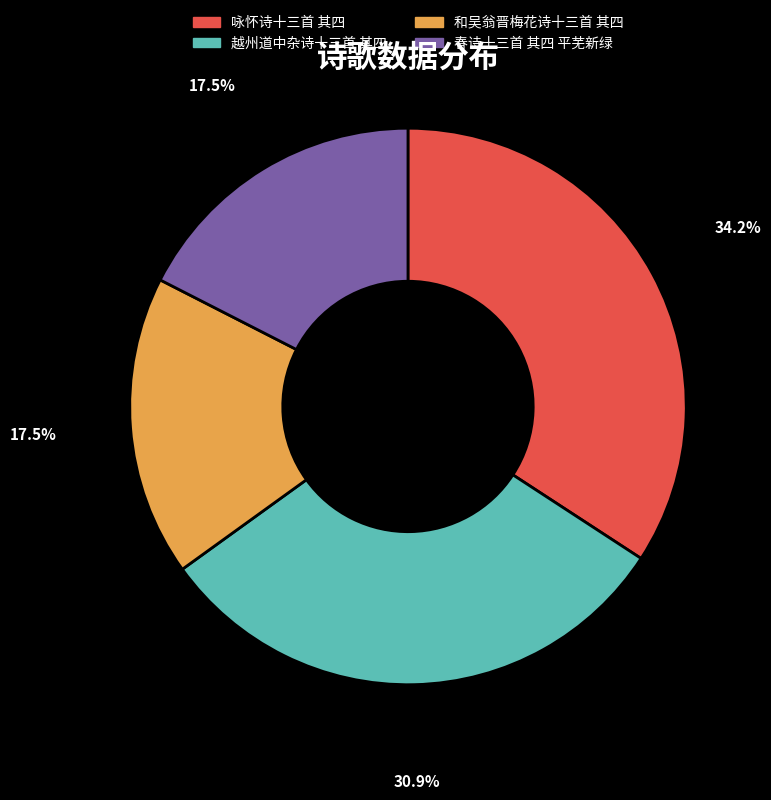

Count the number of slices in the pie.

4